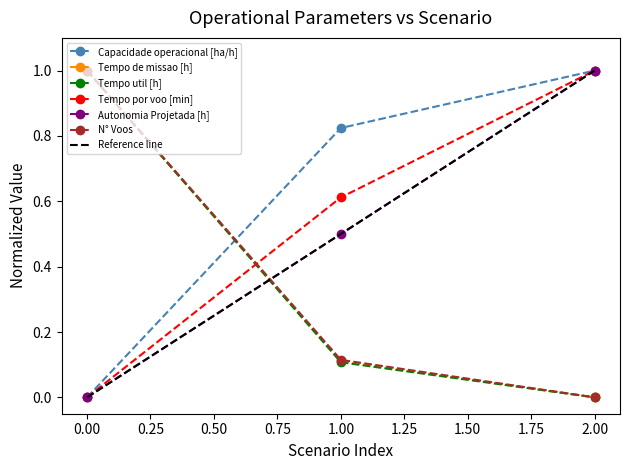

True or false: Tempo util [h] has a value of 0.0 at 1.00.

False